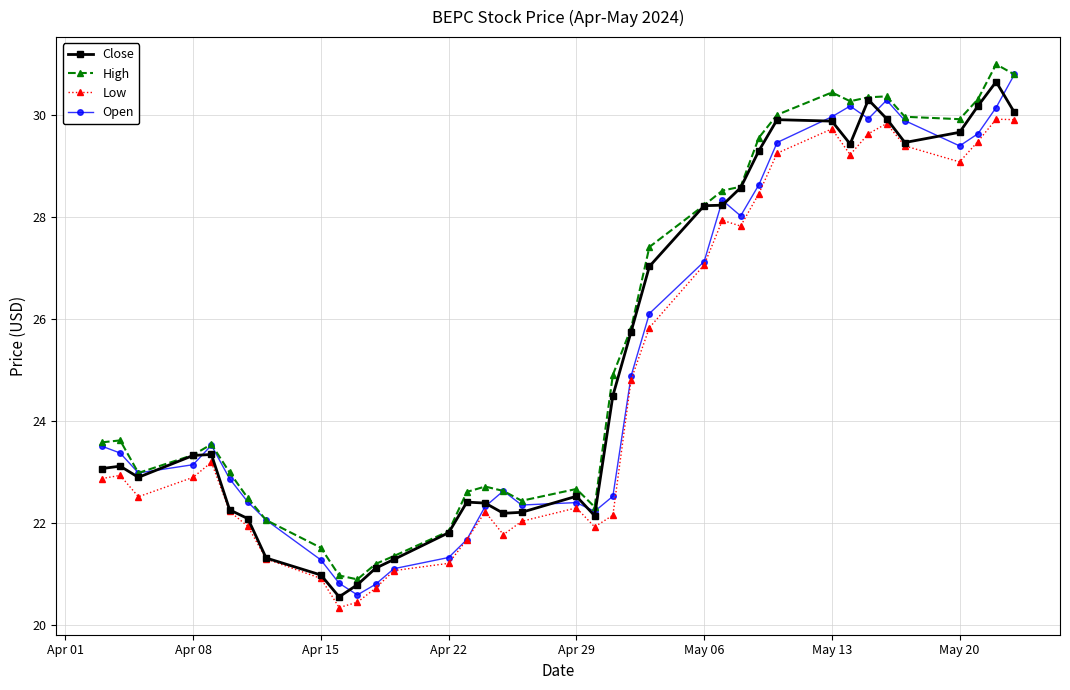

True or false: Open has more than 1 interior local peaks.

True